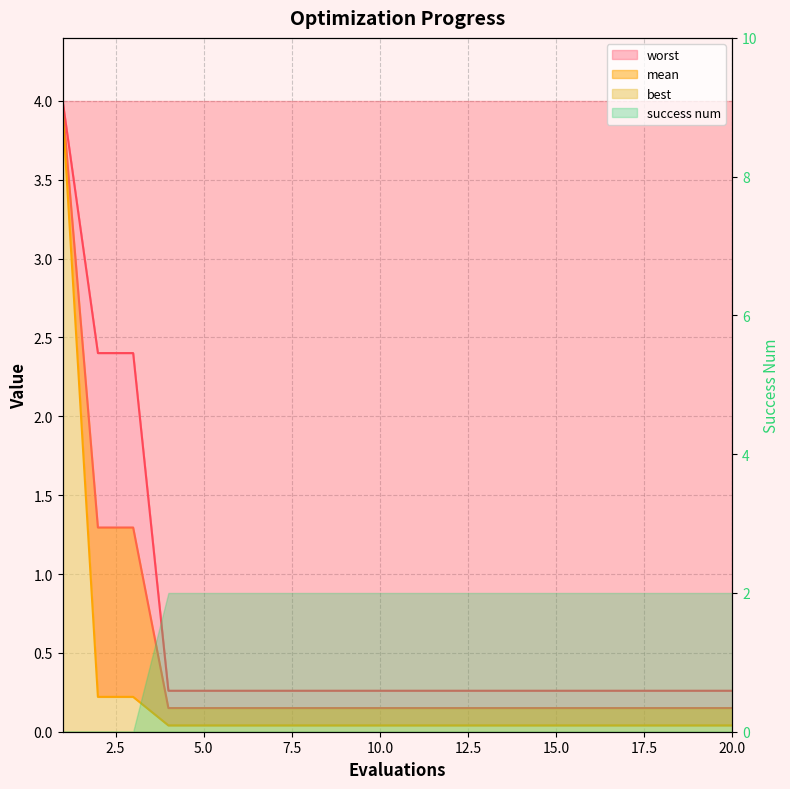

True or false: mean has more than 0 points higher than both neighbors.

False